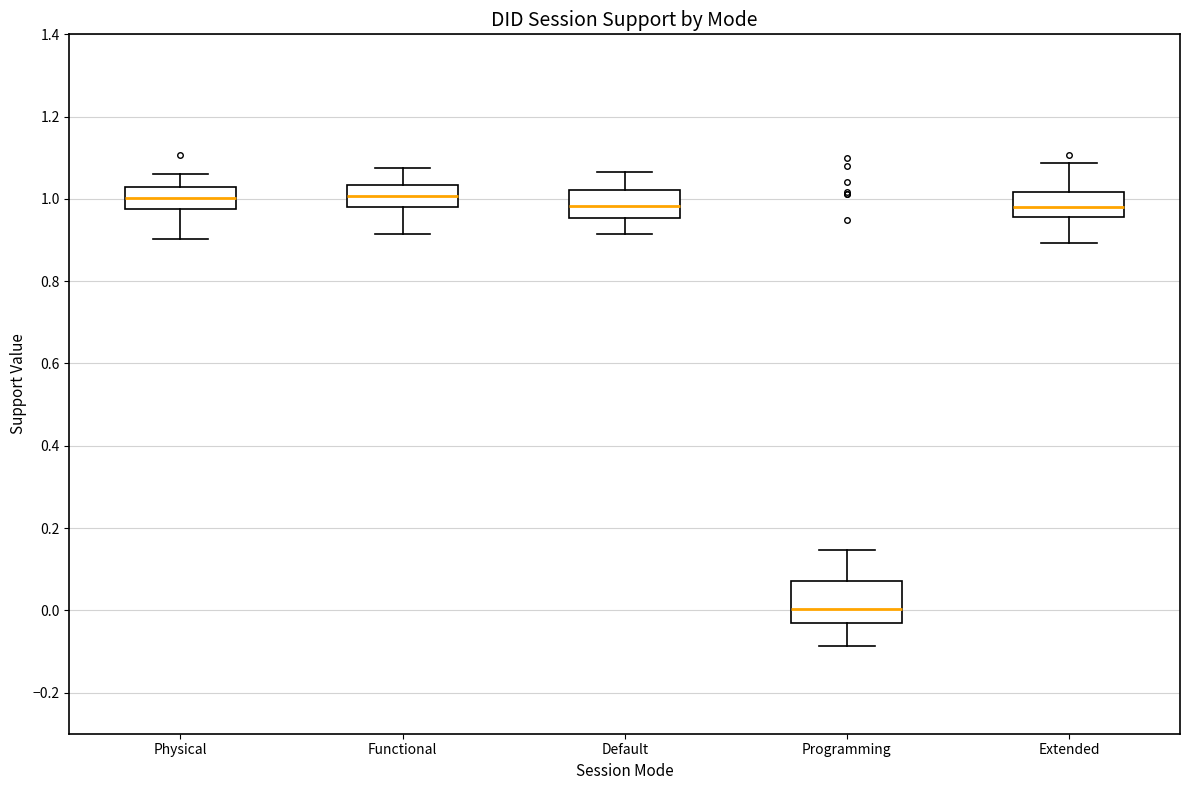

Reading left to right, read every box against the y-axis: the position of its median line, the range the box covers, and the ends of its whiskers. The values are not printed on the chart, so give them approximately, as read against the axis.

Physical: median 1.00, box 0.98 to 1.02, whiskers 0.90 to 1.06
Functional: median 1.00, box 0.98 to 1.04, whiskers 0.92 to 1.08
Default: median 0.98, box 0.96 to 1.02, whiskers 0.92 to 1.06
Programming: median 0.00, box -0.04 to 0.08, whiskers -0.08 to 0.14
Extended: median 0.98, box 0.96 to 1.02, whiskers 0.90 to 1.08